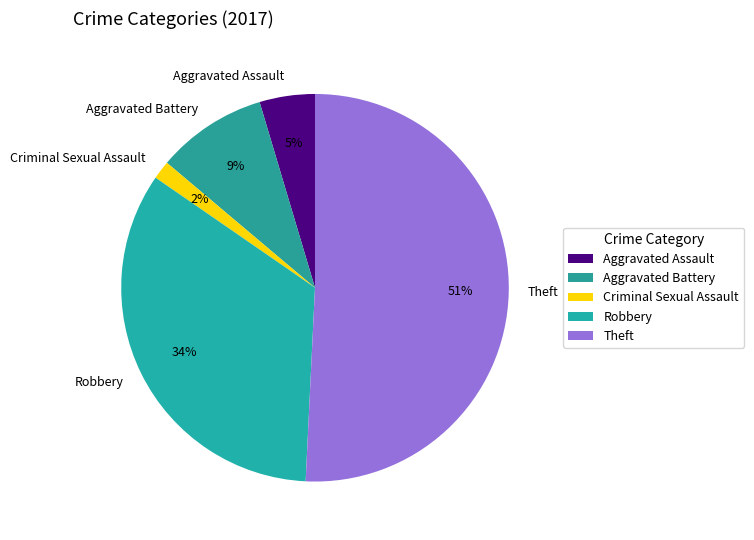

To the nearest percent, what percentage of the pie is Aggravated Assault?

5%